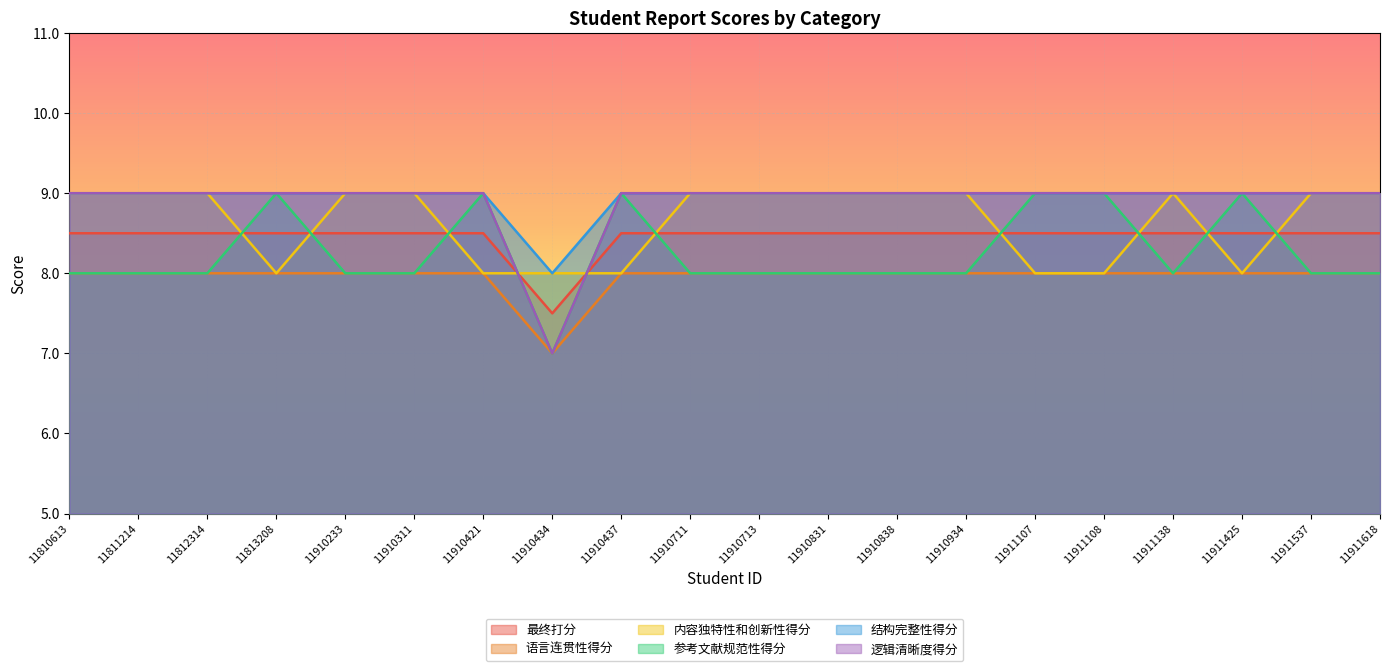

Is the value of 参考文献规范性得分 at 11910311 greater than the value of 最终打分 at 11911108?

No